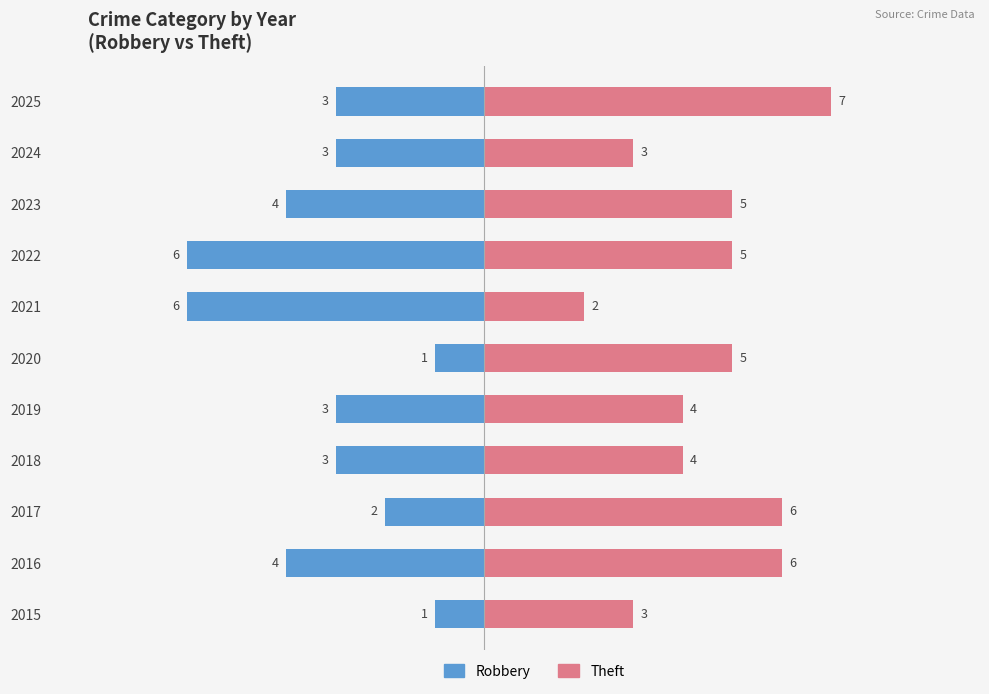

What value does the Theft series have at 2016?

6